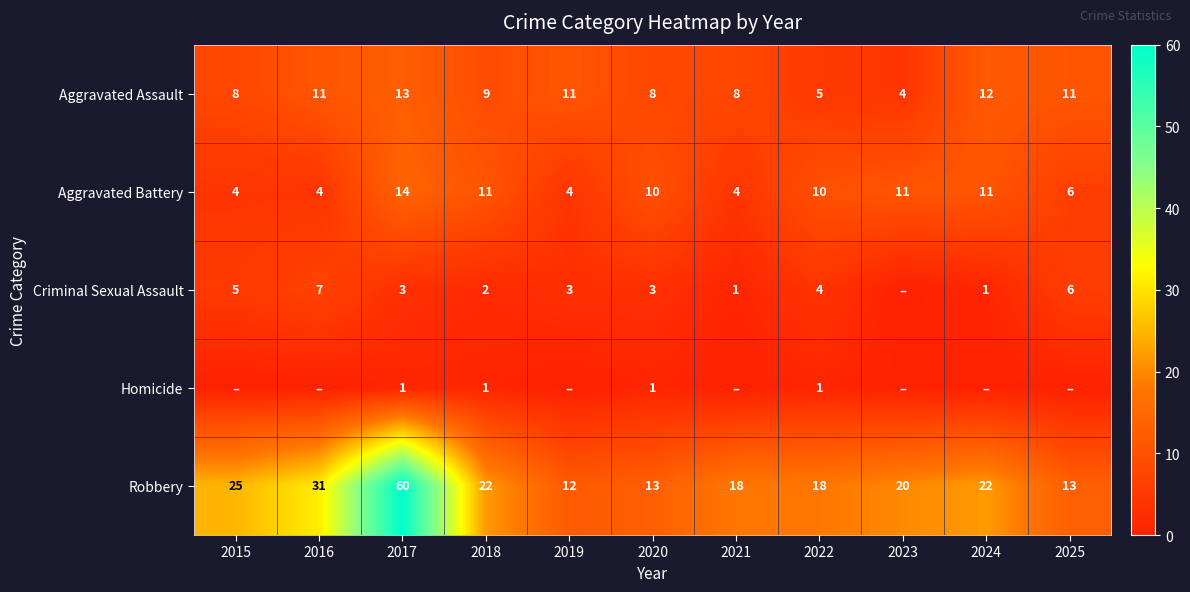

What is the difference between the second highest and second lowest values in the Aggravated Assault series?

7